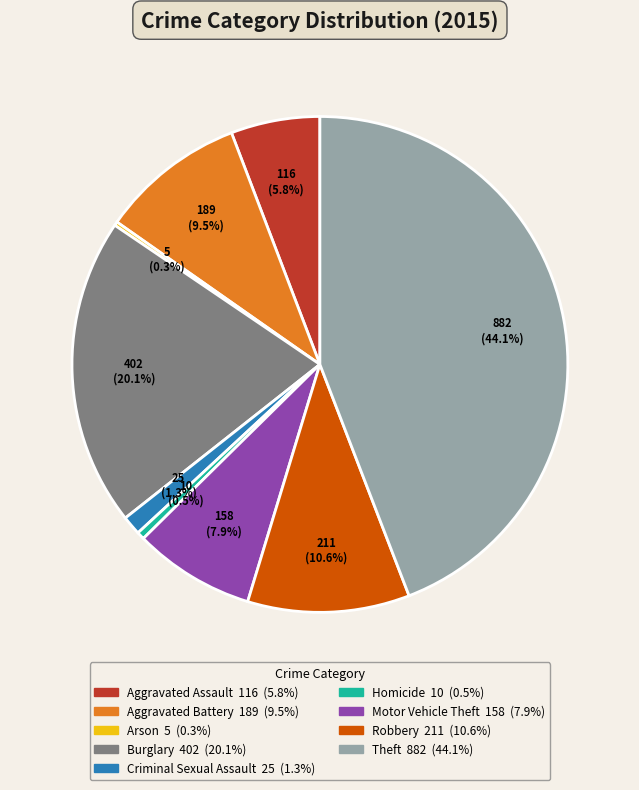

What percentage is the Criminal Sexual Assault slice, to the nearest percent?

1%